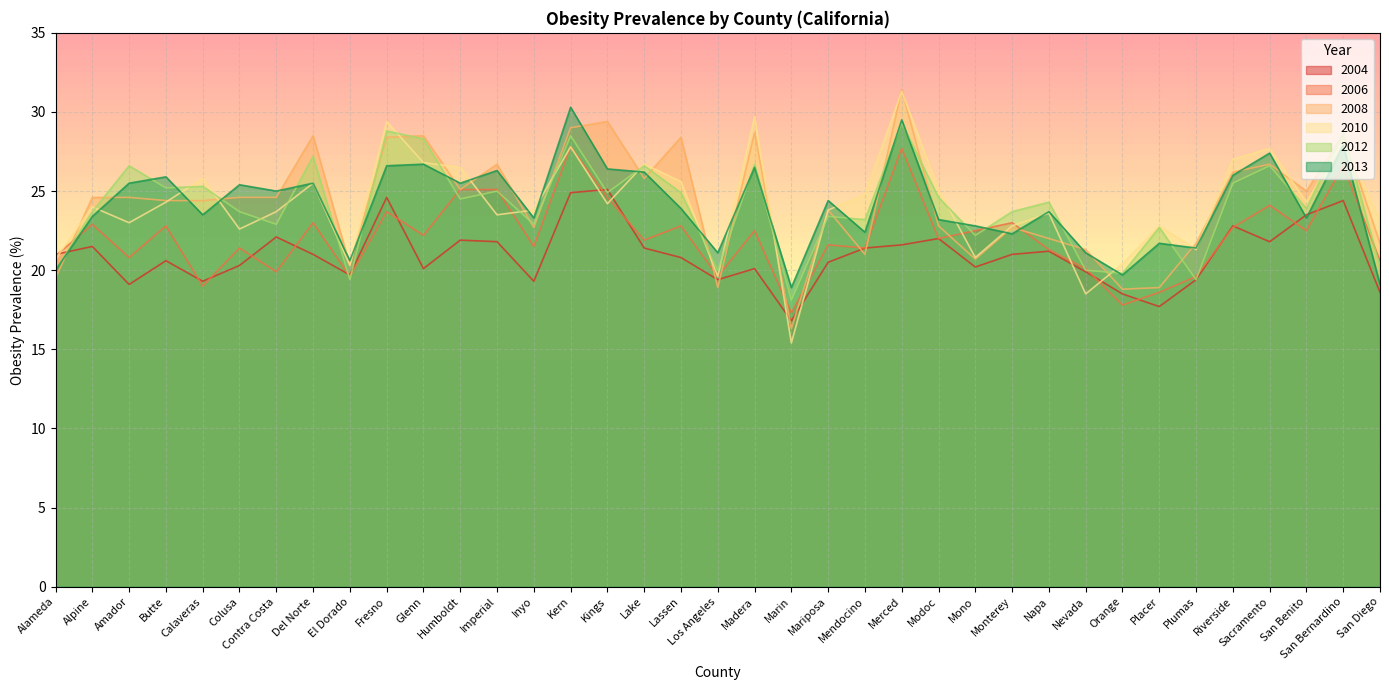

At which label is 2008 closest to 23?

Modoc